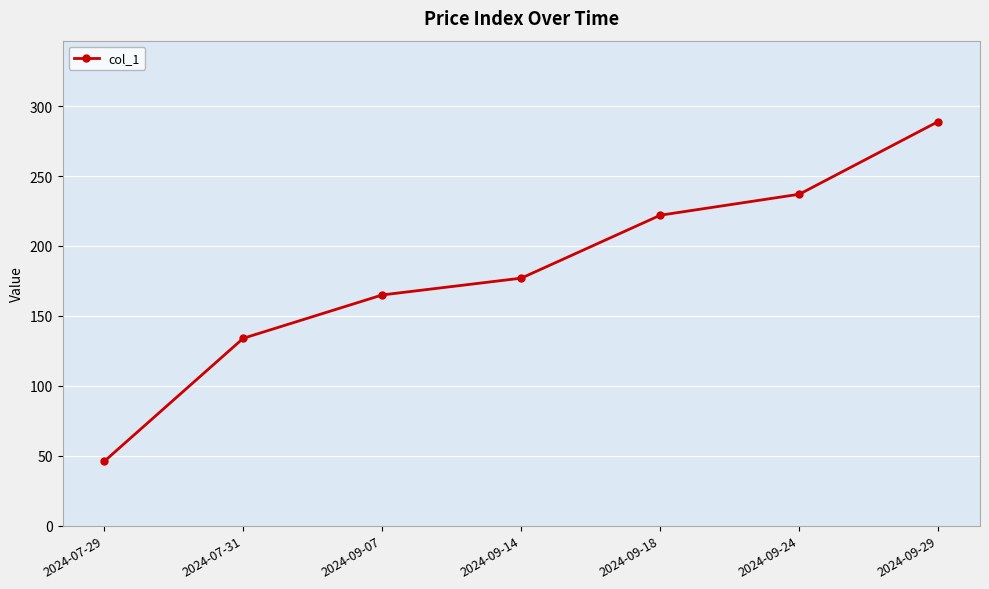

What is the value of the 4th point from the left?

177